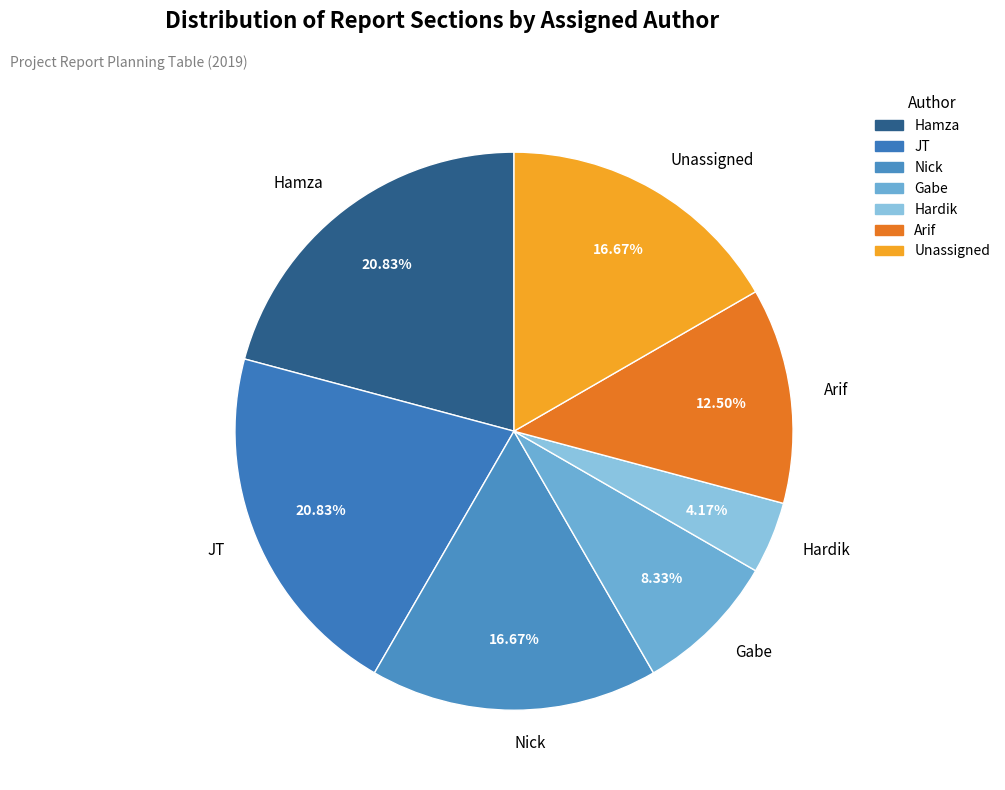

What is the smallest slice in the pie chart?

Hardik